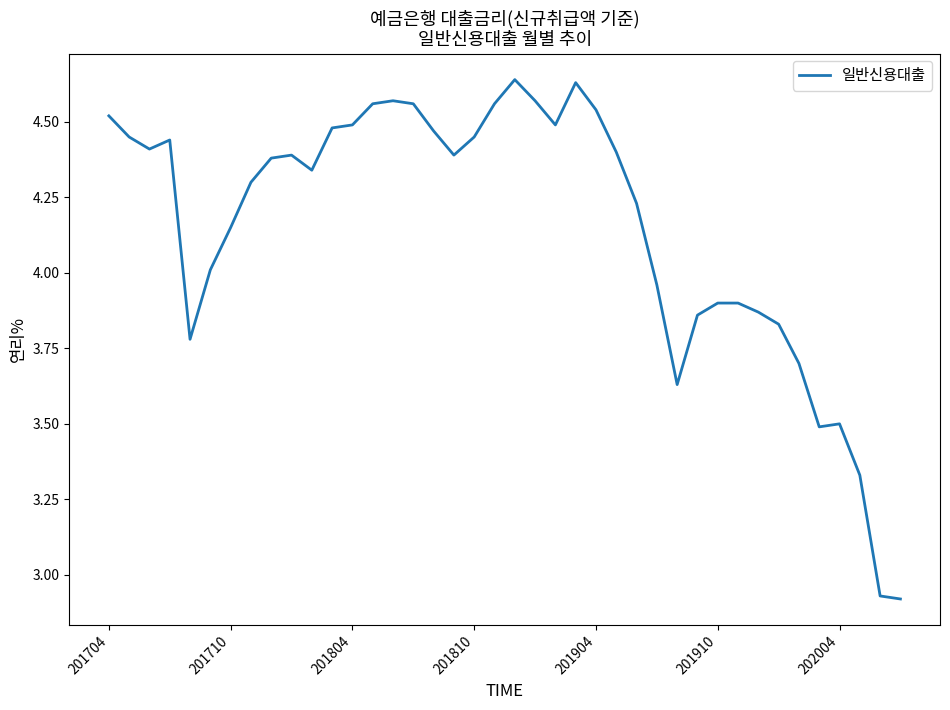

What is the difference between the maximum and minimum values?

1.7